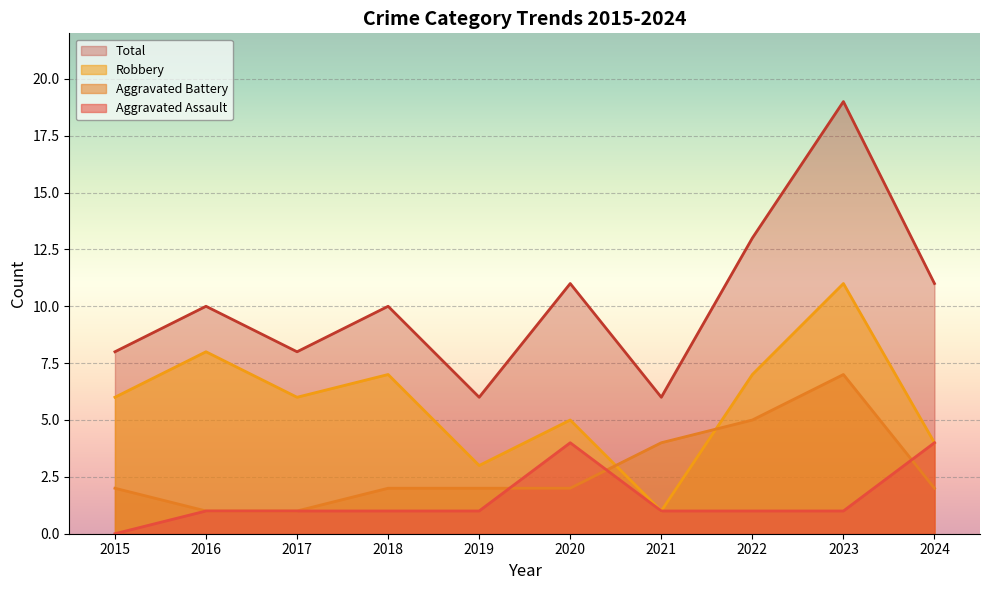

Which series has the largest range (max minus min)?

Total